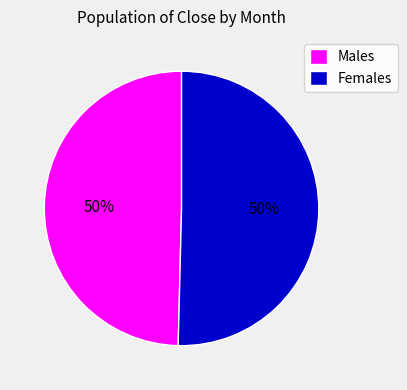

To the nearest percent, what percentage of the pie is Females?

50%